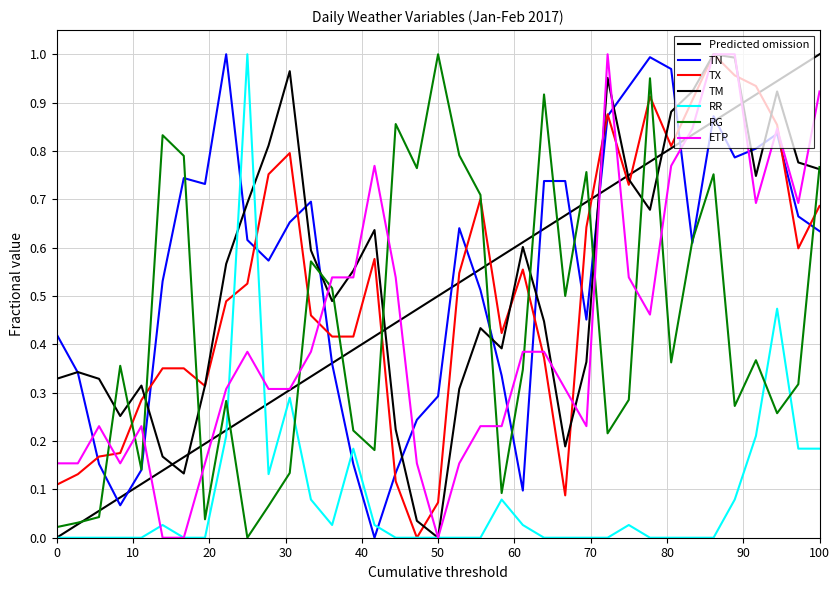

The value of TM at 2017-01-23 is 0.3. True or false?

True